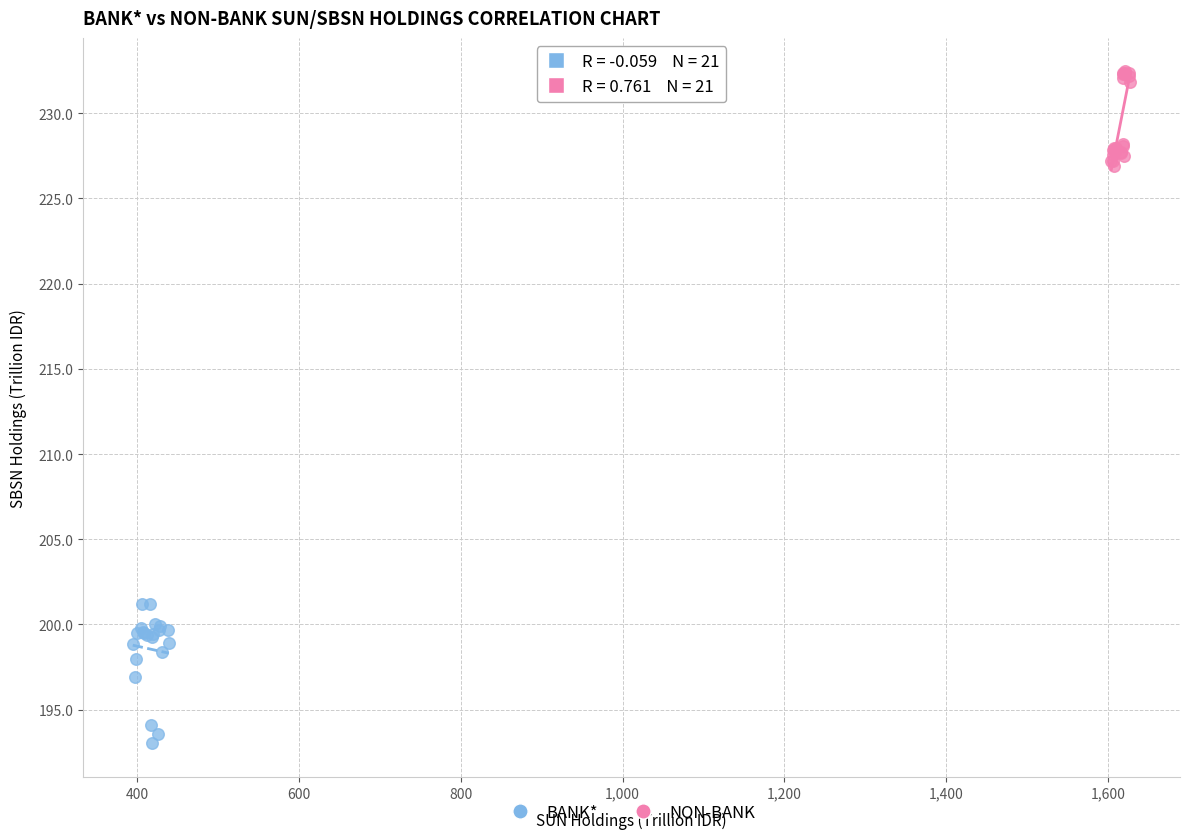

Which series has the widest spread of Y values?

BANK*